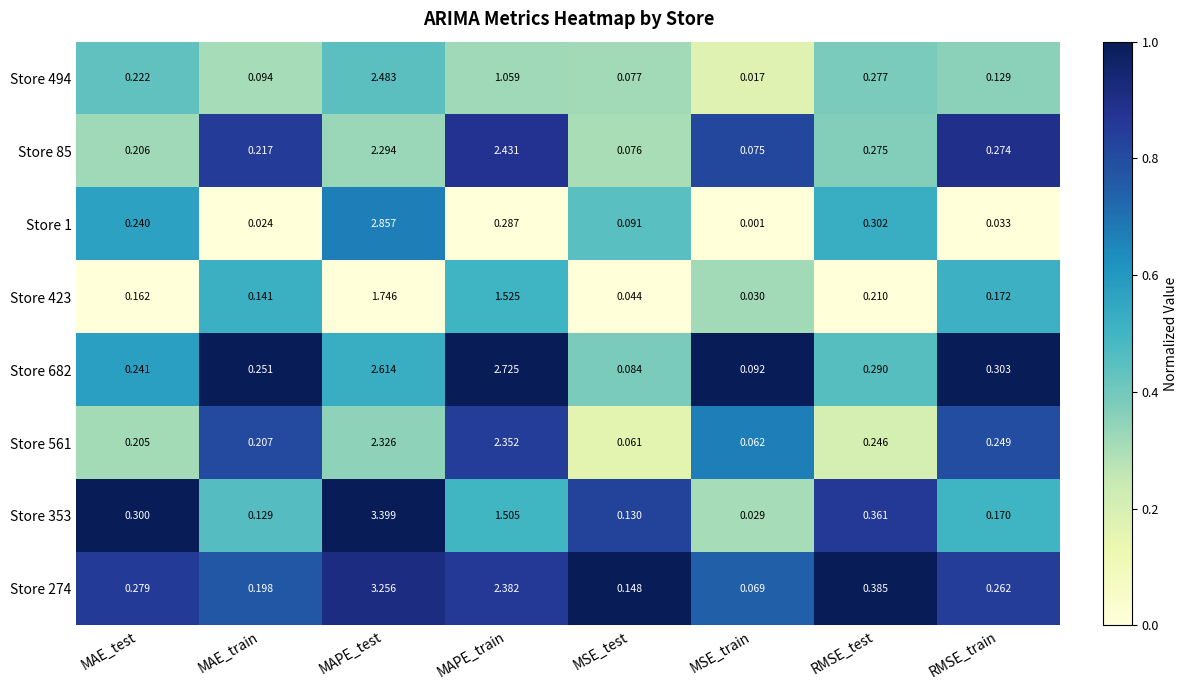

List the series in order of their peak value, highest first.

Store 353, Store 274, Store 1, Store 682, Store 494, Store 85, Store 561, Store 423